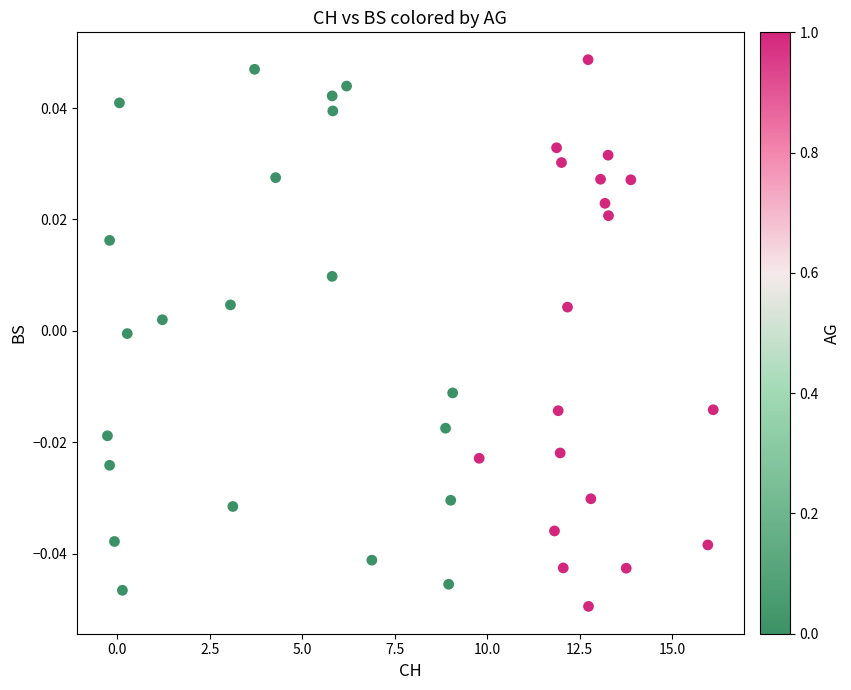

How many points are shown in the scatter plot?

40